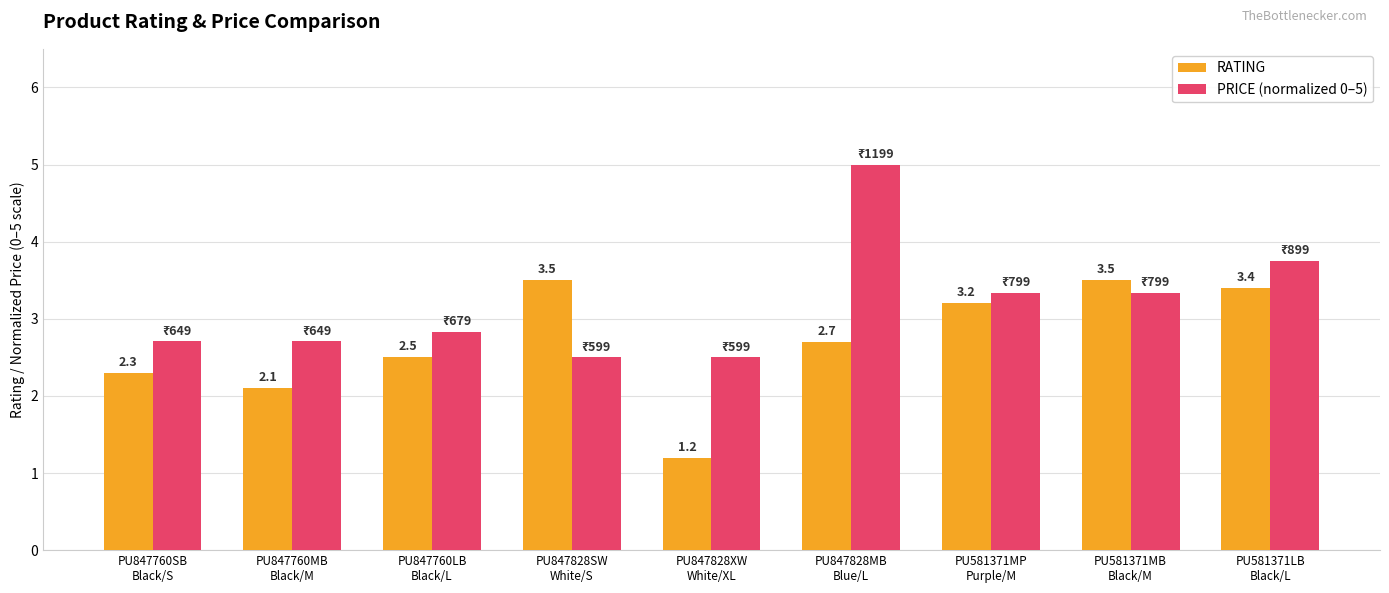

Which series has the widest spread of values?

PRICE (normalized 0–5)